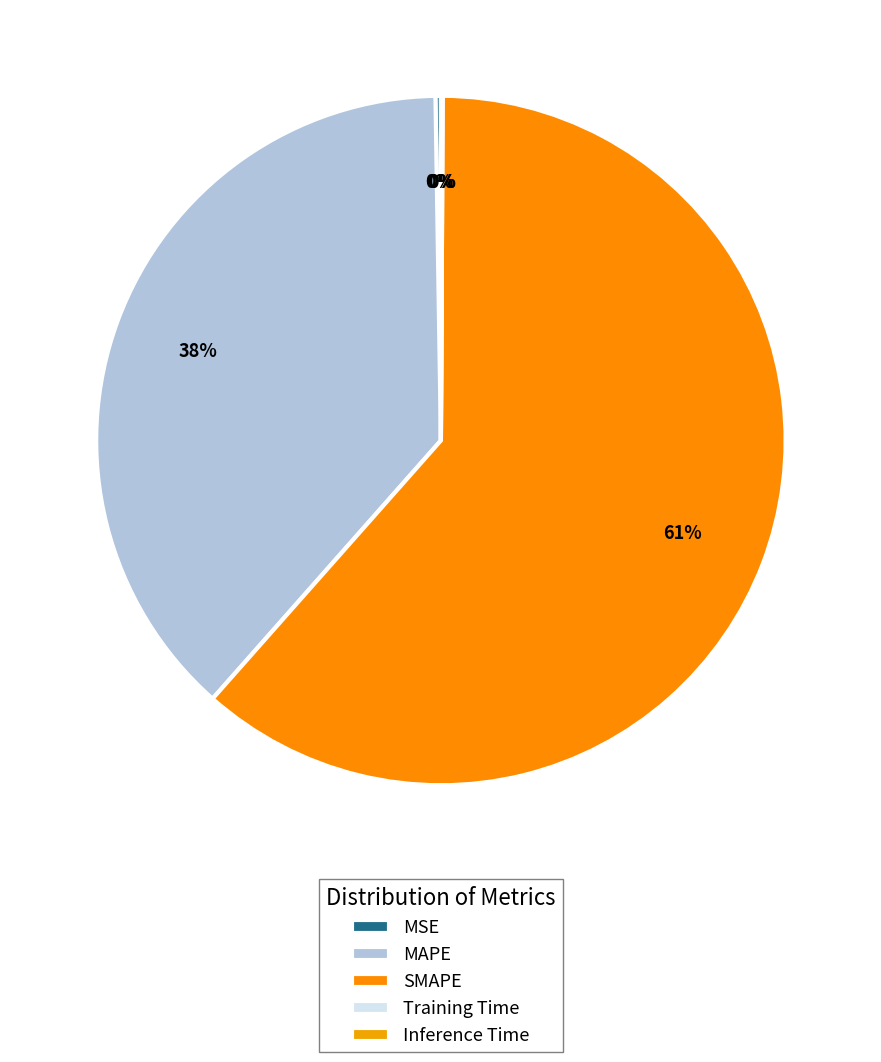

How many slices are in this pie chart?

5